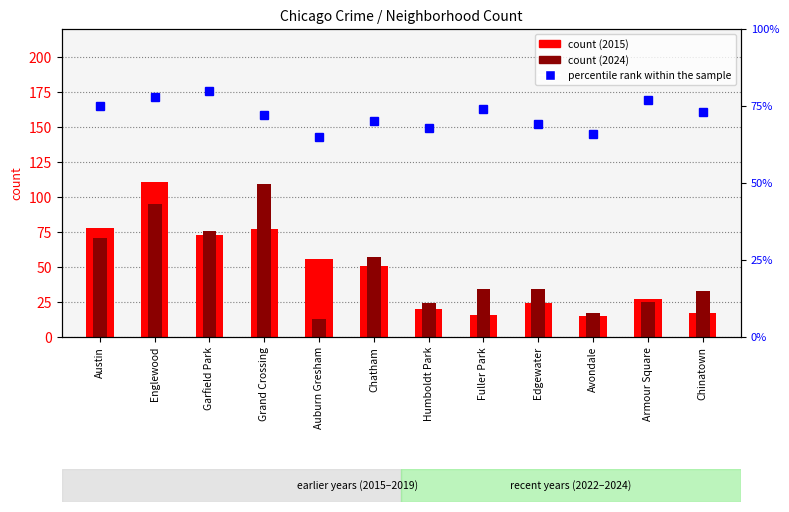

Which category has the lowest value in the percentile rank within the sample series?

Auburn Gresham